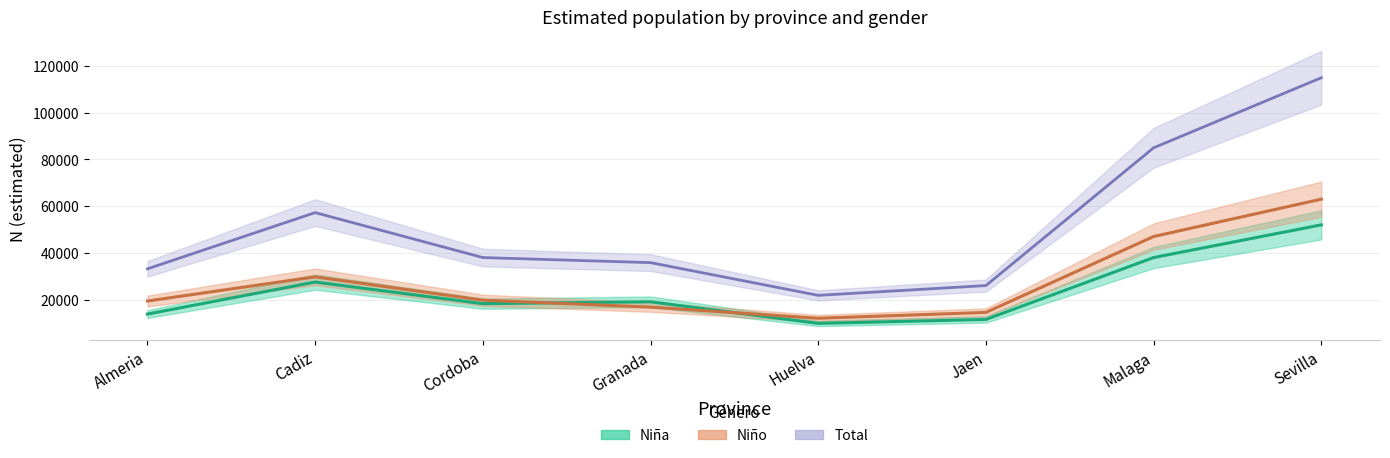

What is the maximum value shown in the chart?

115000